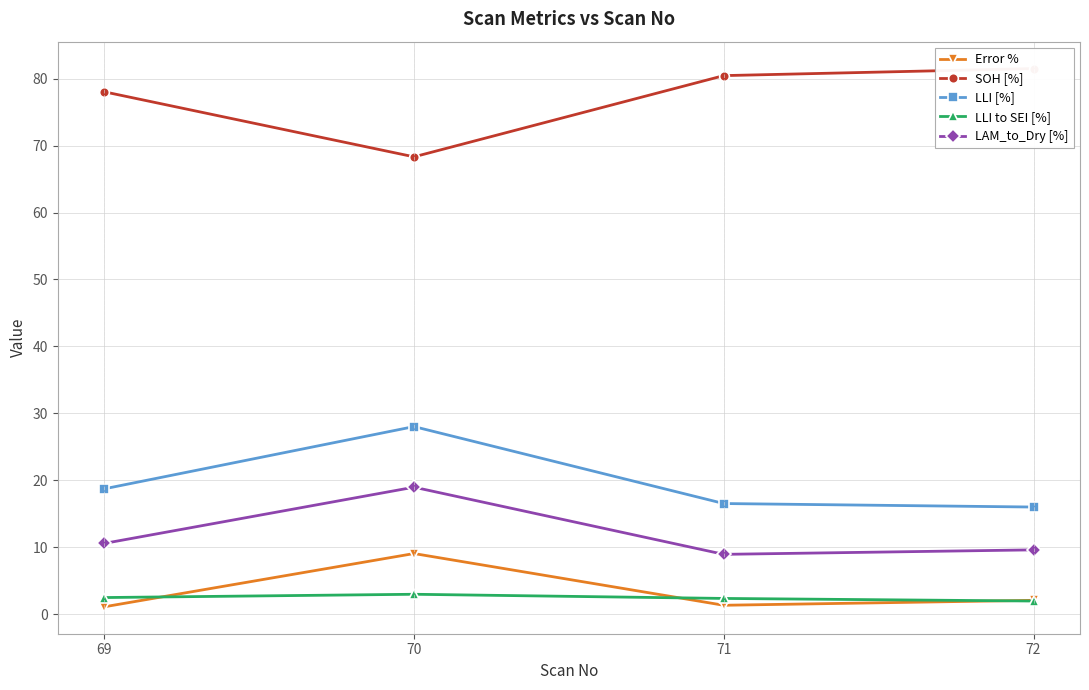

True or false: Error % and SOH [%] intersect in this chart.

False